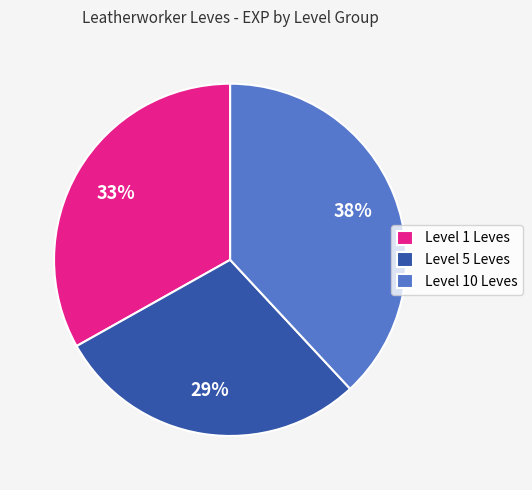

Is the sum of Level 5 Leves and Level 10 Leves greater than half?

Yes